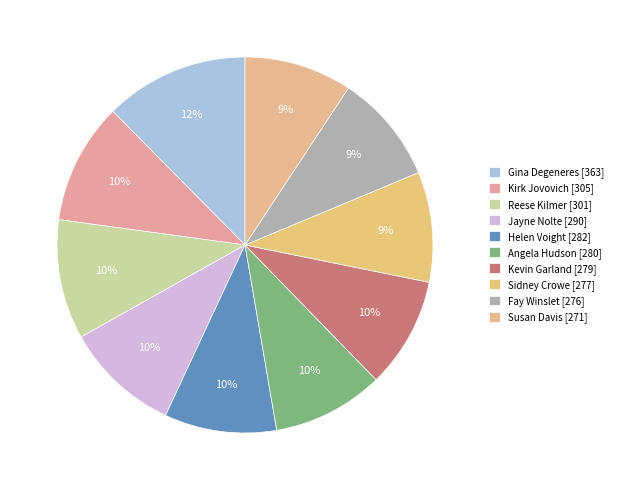

Do Fay Winslet and Sidney Crowe together represent more than half of the pie?

No